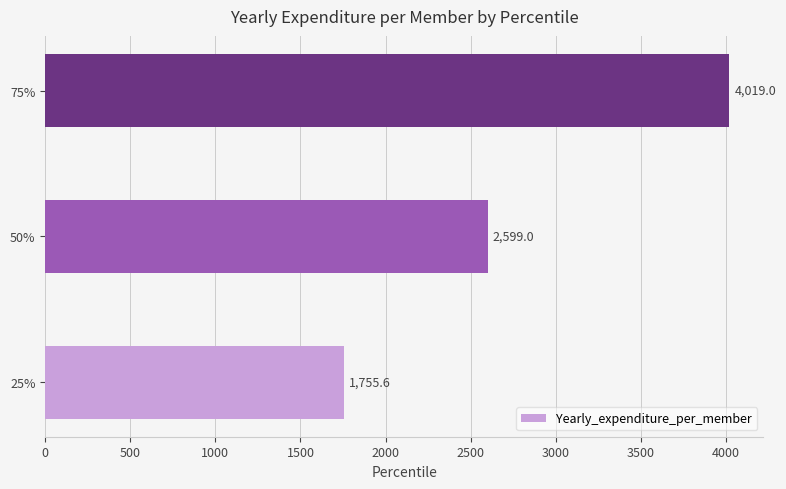

Reading top to bottom, extract all data points from this chart.

75%=4019.0	50%=2599.0	25%=1755.6